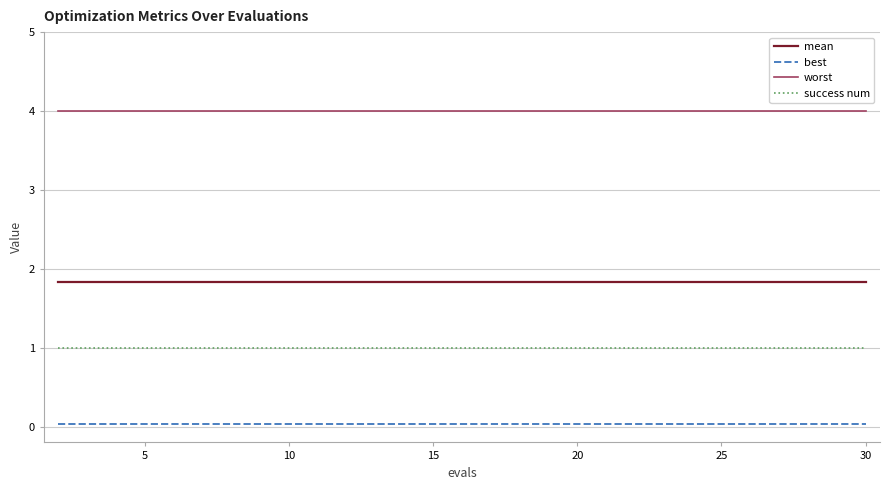

Which series has the largest total across all categories?

worst